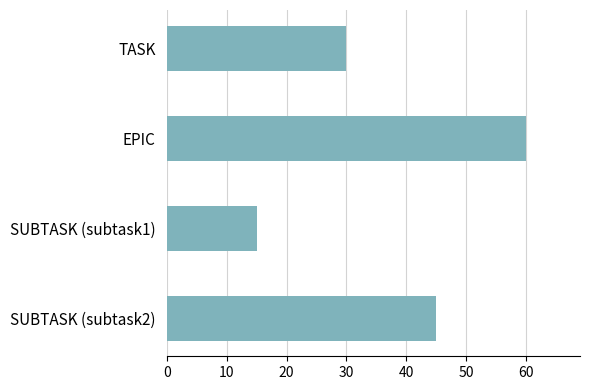

What is the difference between the second highest and second lowest values?

15